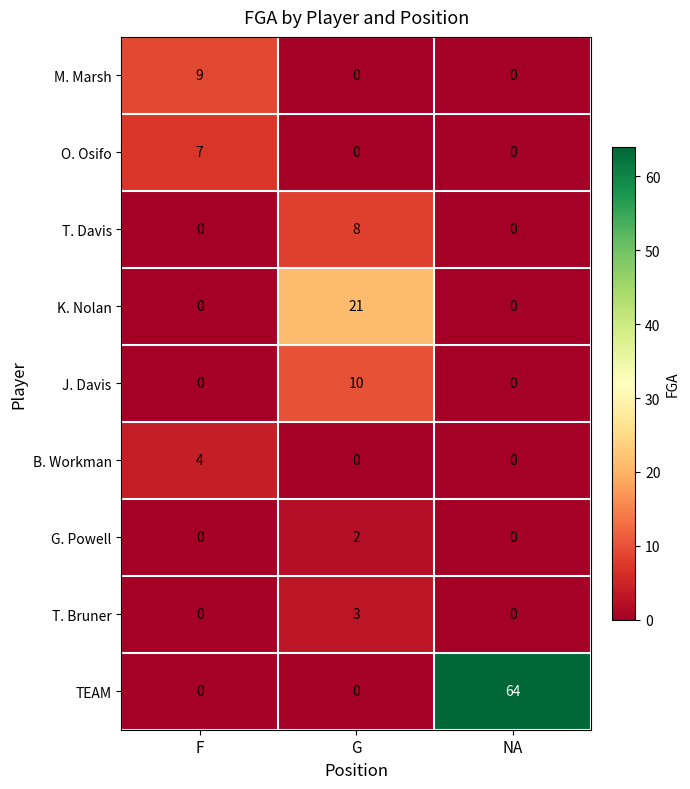

Reading left to right, what are all the values shown in this chart?

M. Marsh: F=9	G=0	NA=0
O. Osifo: F=7	G=0	NA=0
T. Davis: F=0	G=8	NA=0
K. Nolan: F=0	G=21	NA=0
J. Davis: F=0	G=10	NA=0
B. Workman: F=4	G=0	NA=0
G. Powell: F=0	G=2	NA=0
T. Bruner: F=0	G=3	NA=0
TEAM: F=0	G=0	NA=64